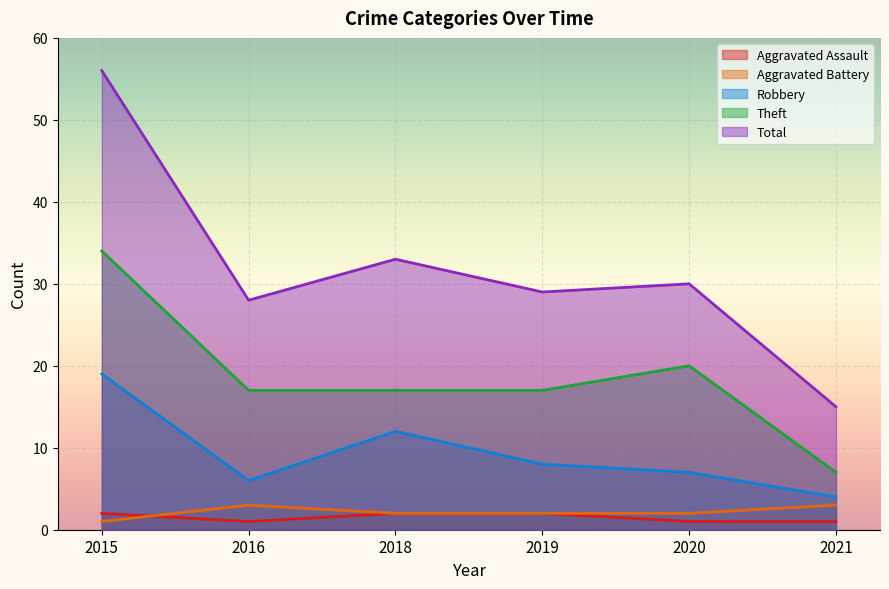

Rank the categories by Aggravated Assault value from lowest to highest.

2016, 2020, 2021, 2015, 2018, 2019